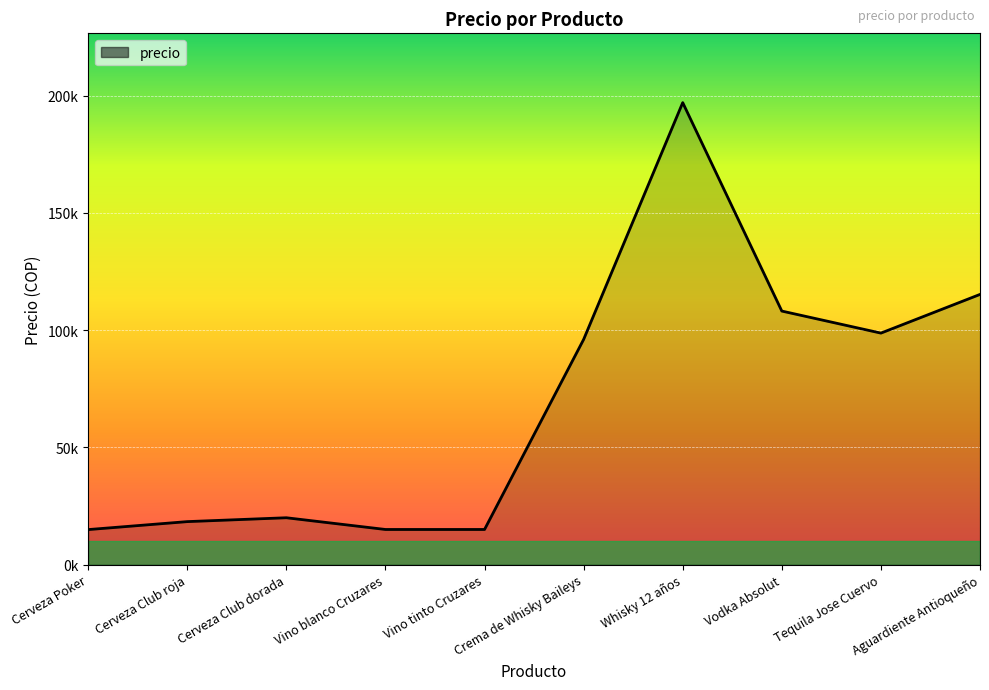

True or false: the data shows 18300 at Cerveza Club roja.

True